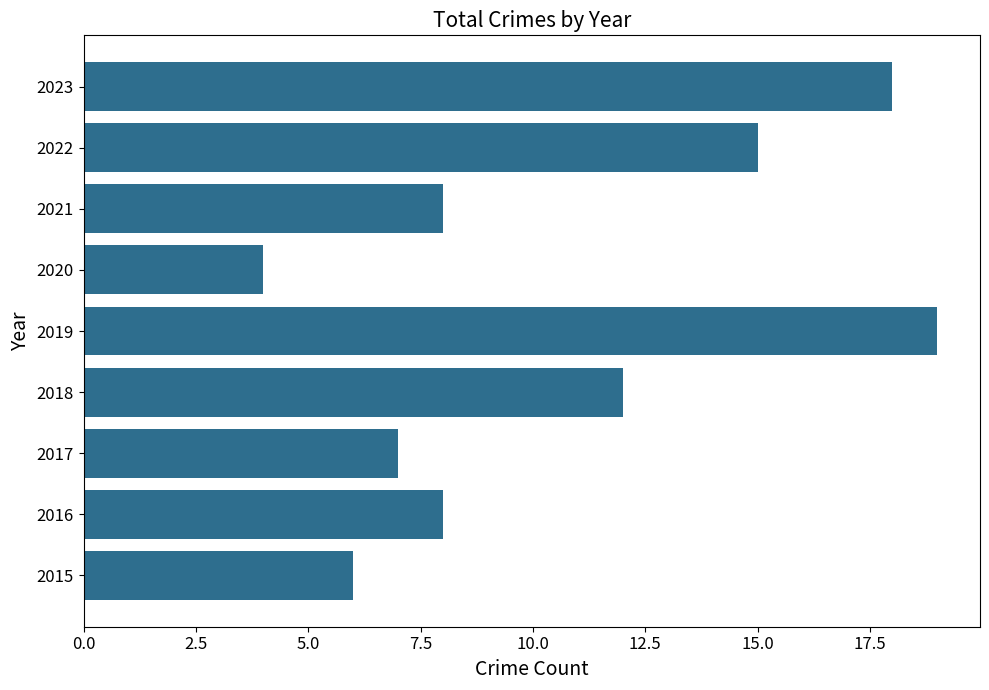

At which label is the value closest to 11?

2018